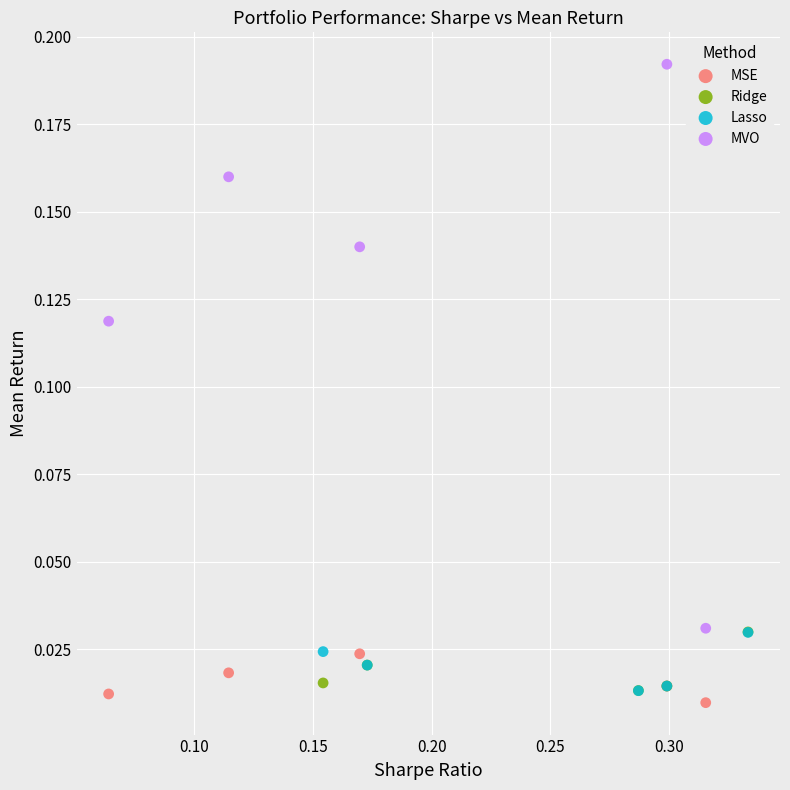

Which series reaches the maximum Y coordinate?

MVO